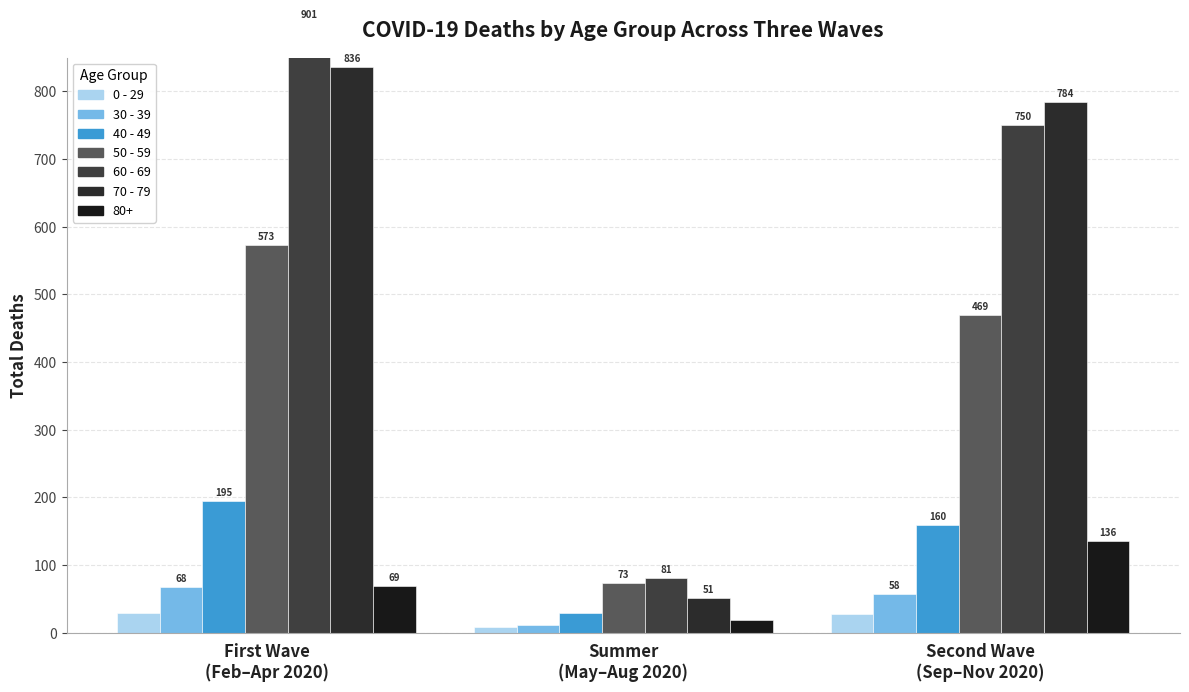

Is the value of 60 - 69 at Summer
(May–Aug 2020) greater than the value of 50 - 59 at Summer
(May–Aug 2020)?

Yes